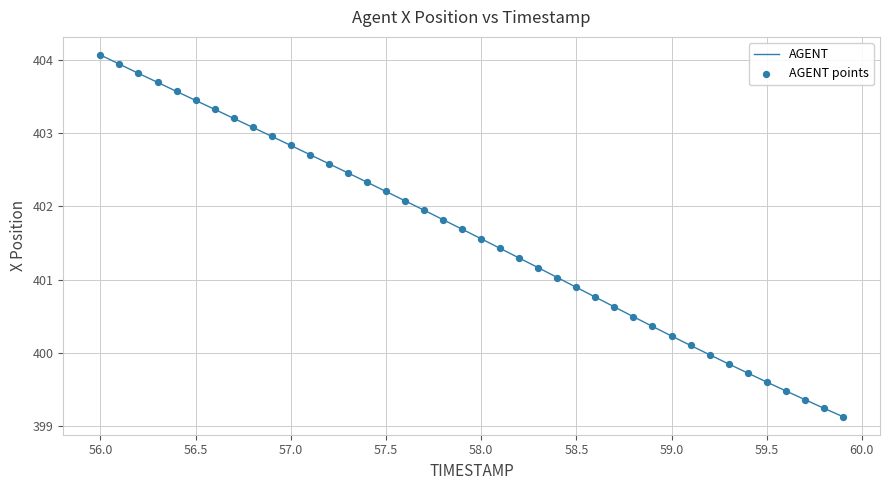

What is the maximum value shown in the chart?

404.1